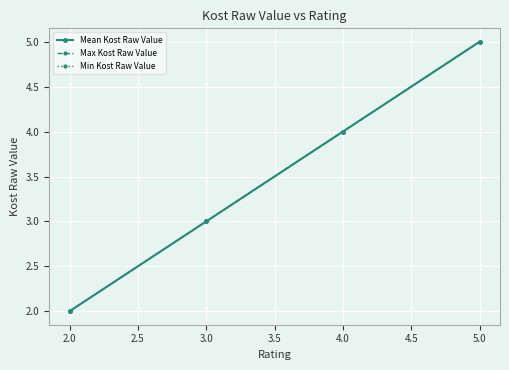

Does the chart have visible grid lines?

Yes